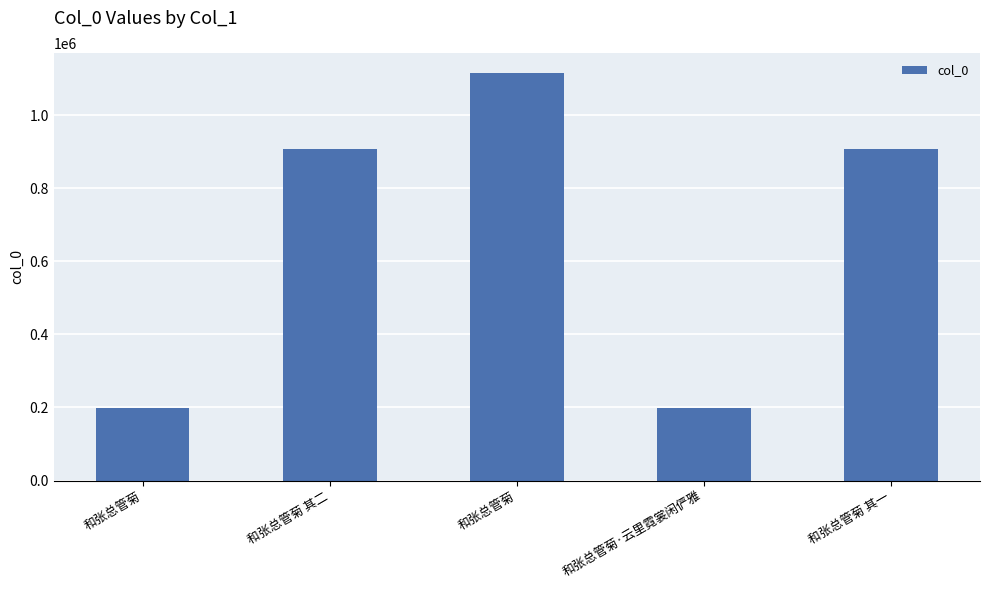

Between 和张总管菊 其一 and 和张总管菊·云里霓裳闲俨雅, which is larger?

和张总管菊 其一